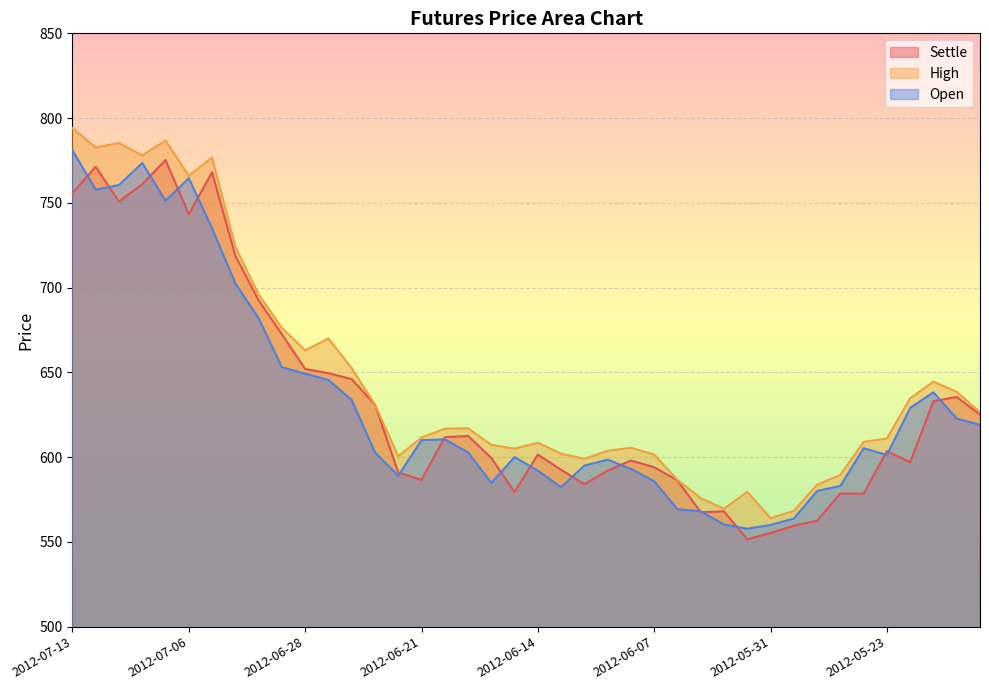

Does the chart display data point markers on the line(s)?

No